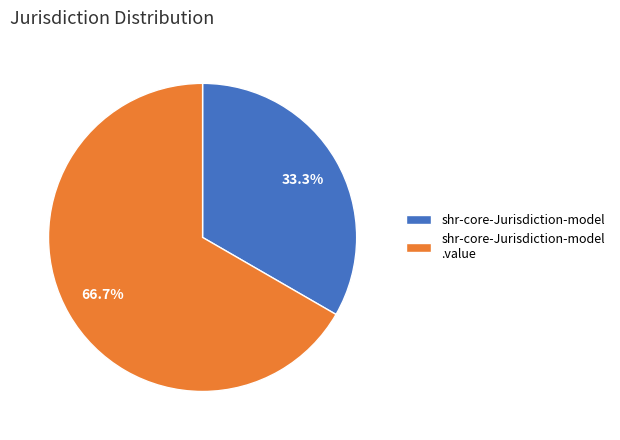

Which has a higher value, shr-core-Jurisdiction-model or shr-core-Jurisdiction-model .value?

shr-core-Jurisdiction-model .value